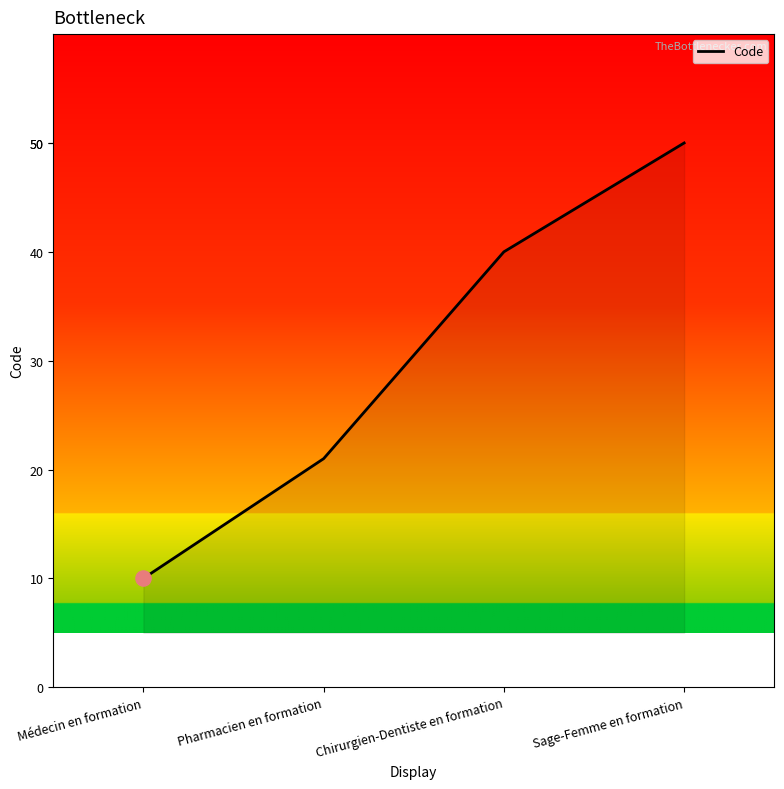

What is the ratio of the value at Pharmacien en formation to the value at Médecin en formation?

2.1